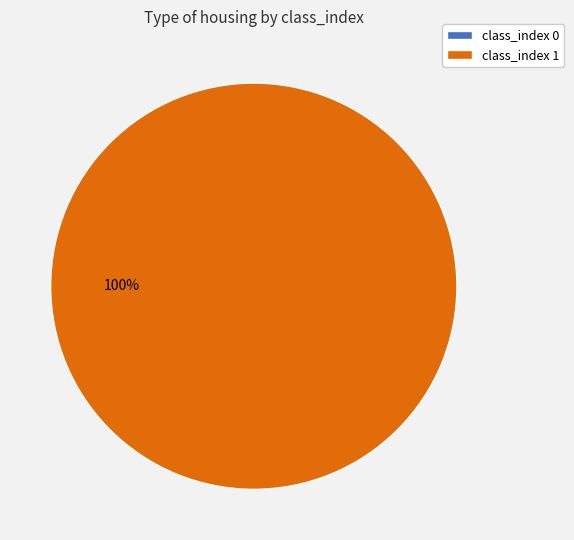

To the nearest percent, what is the difference between the 1 and 0 slice percentages?

100%